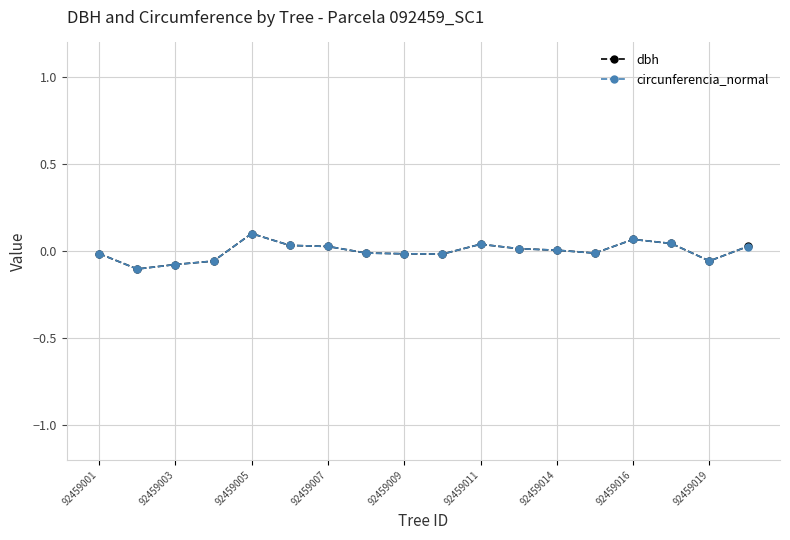

True or false: circunferencia_normal has more than 1 points higher than both neighbors.

True